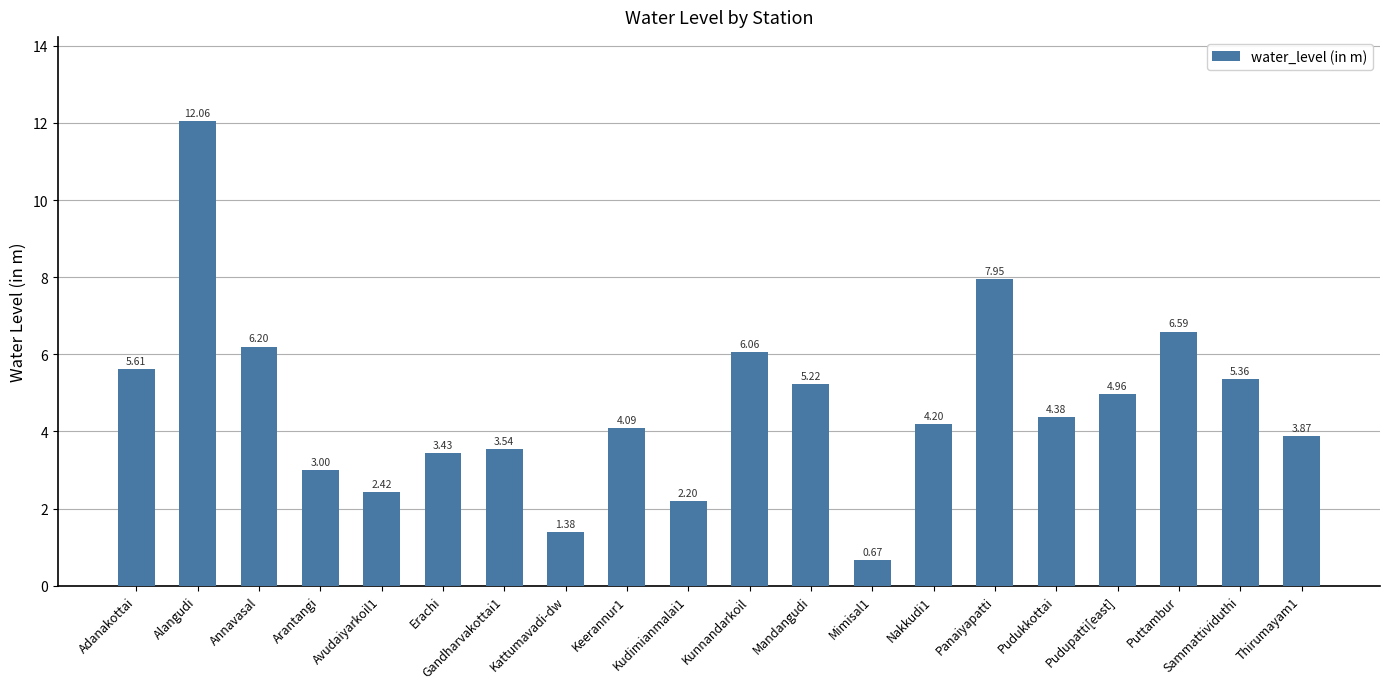

What is the difference between the maximum and minimum values?

11.4